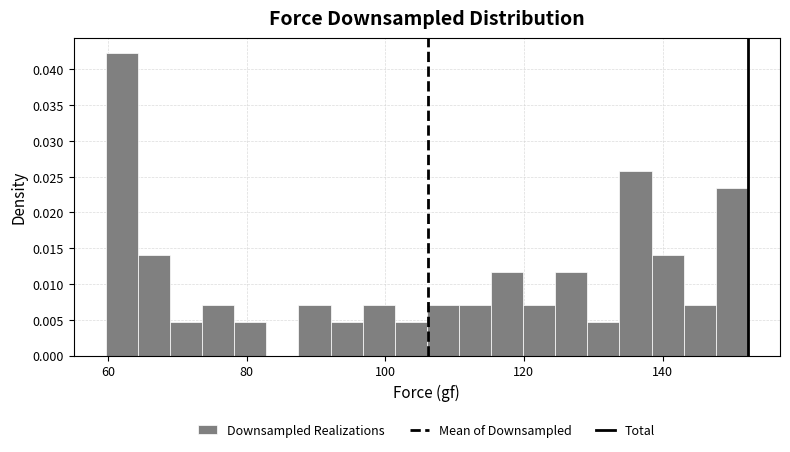

Around what value on the x-axis is the tallest bar? Give the approximate position of its centre, as read against the axis.

62